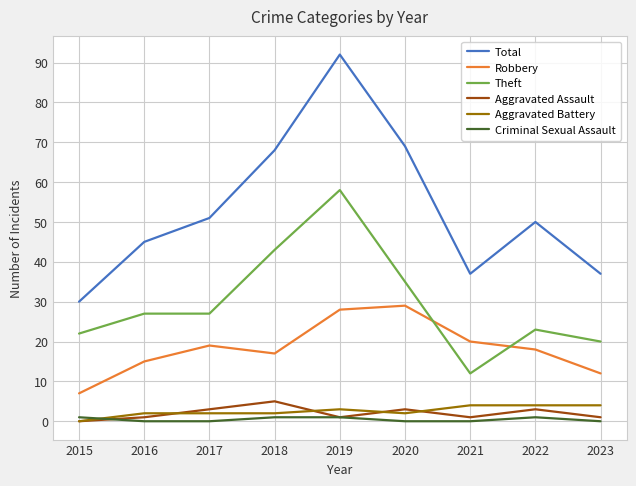

The Total series shows 50 at 2022. True or false?

True